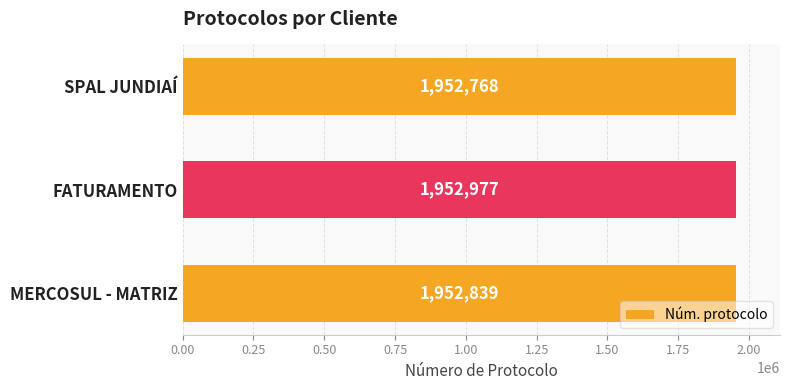

What is the approximate value at MERCOSUL - MATRIZ, to the nearest 50?

1952850